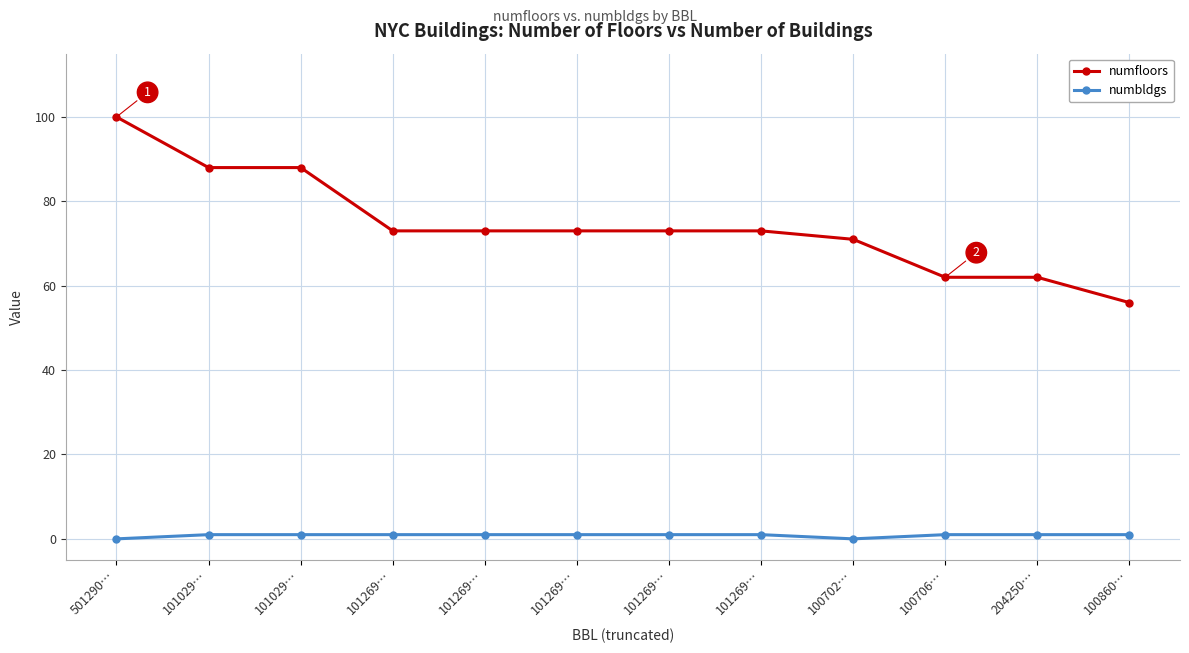

How many data points does each series have?

12